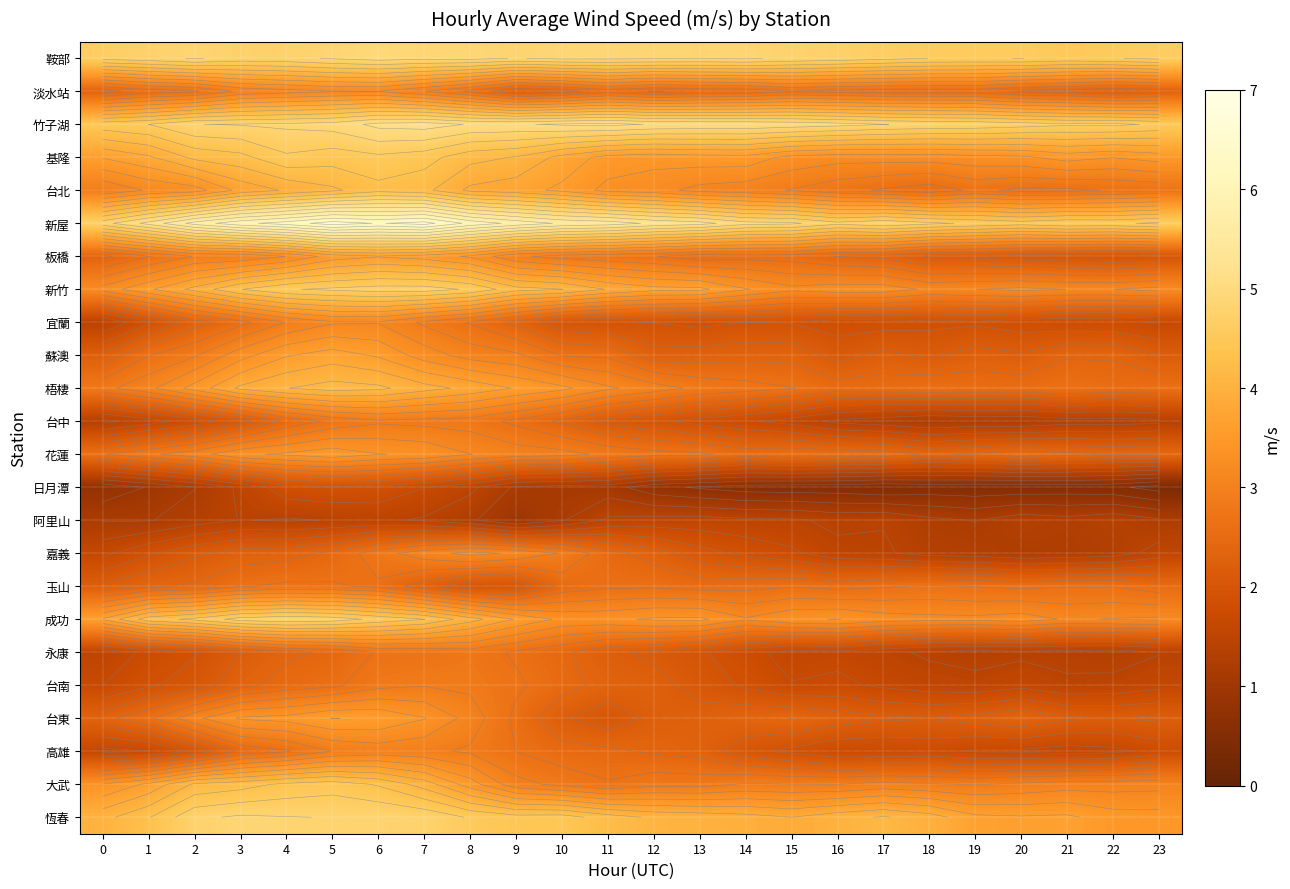

What is the spread (max minus min) of values at 3?

4.5